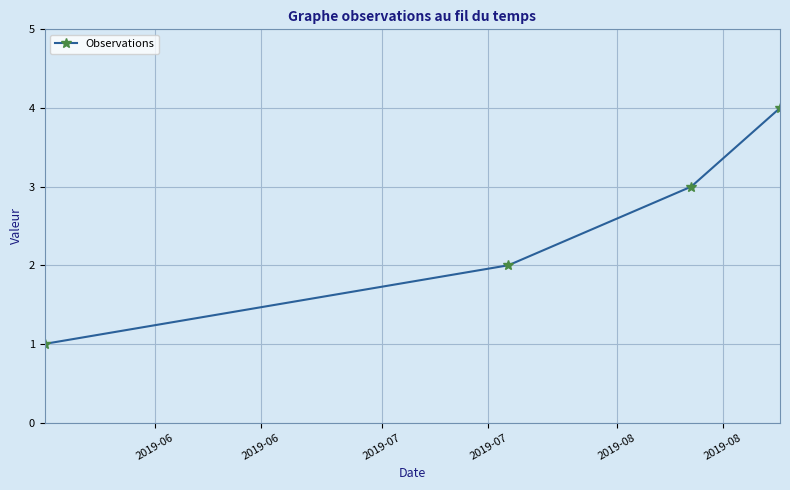

Count the number of data series in this chart.

1